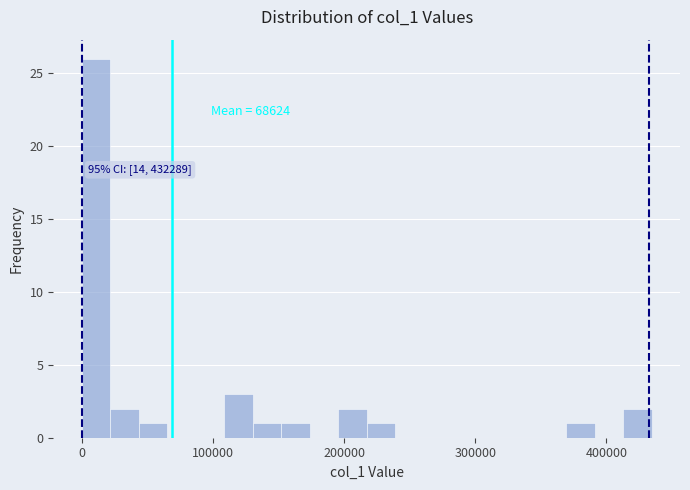

Around what value on the x-axis is the tallest bar? Give the approximate position of its centre, as read against the axis.

10000